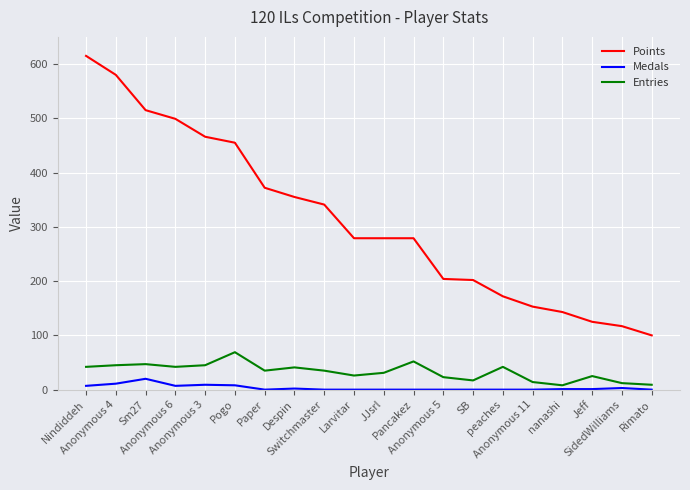

What is the greatest value displayed?

615